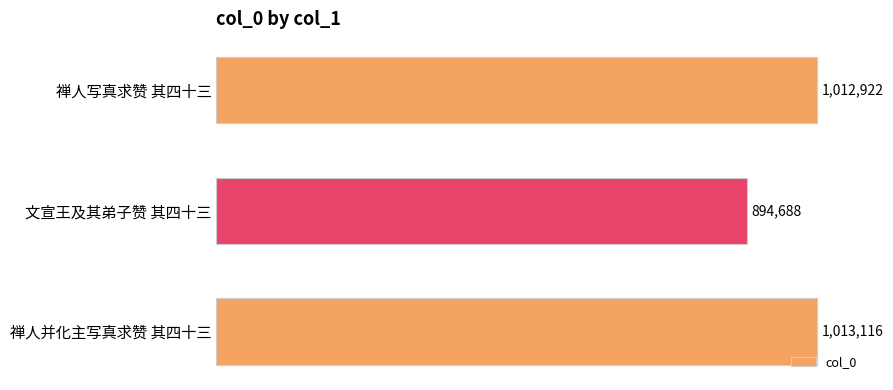

Are the bars horizontal?

Yes